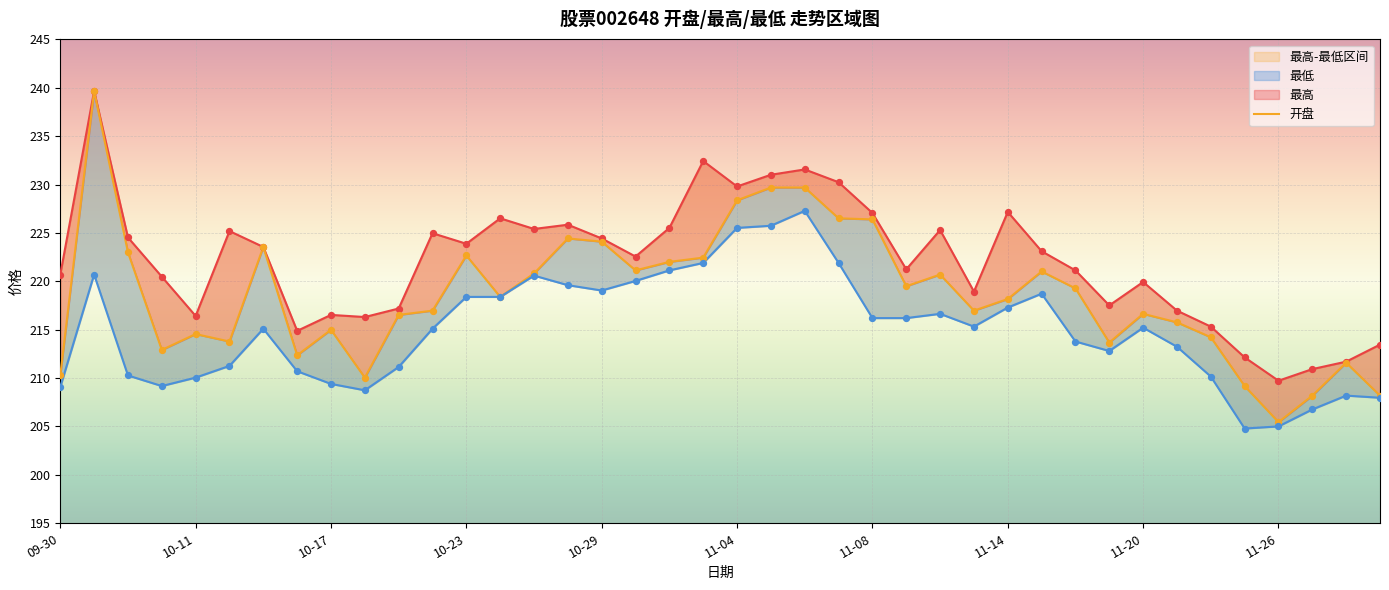

At how many categories does at least one series exceed 223?

20